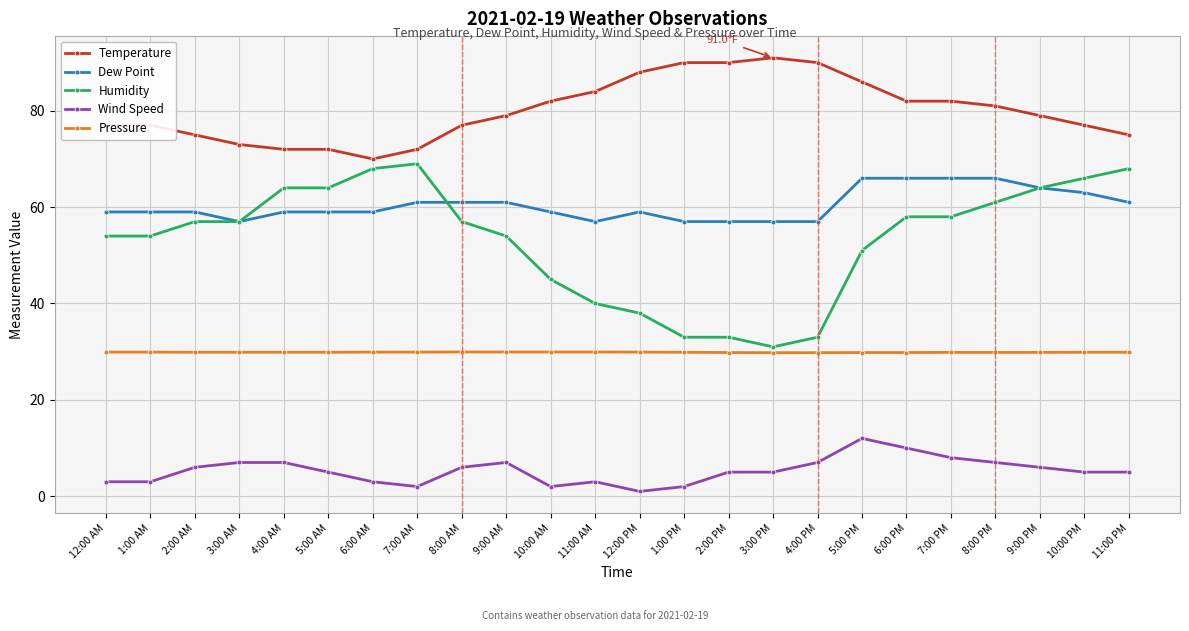

What is the value of the Humidity point at the 18th from the left?

51.0